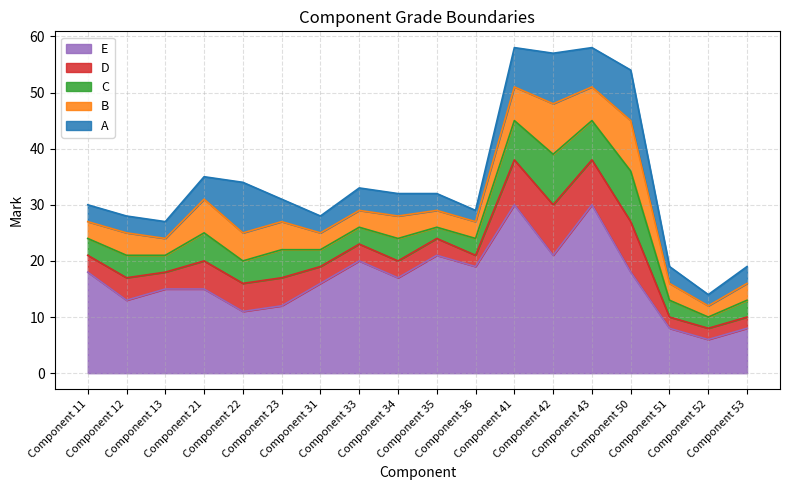

Reading right to left, transcribe all the data shown in this chart.

A: 19	14	19	54	58	57	58	29	32	32	33	28	31	34	35	27	28	30
B: 16	12	16	45	51	48	51	27	29	28	29	25	27	25	31	24	25	27
C: 13	10	13	36	45	39	45	24	26	24	26	22	22	20	25	21	21	24
D: 10	8	10	27	38	30	38	21	24	20	23	19	17	16	20	18	17	21
E: 8	6	8	18	30	21	30	19	21	17	20	16	12	11	15	15	13	18